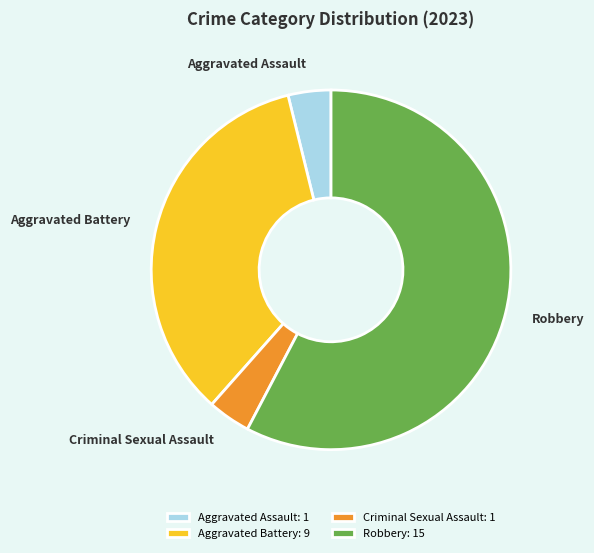

Approximately how many times larger is the value at Aggravated Battery compared to Criminal Sexual Assault?

9.0